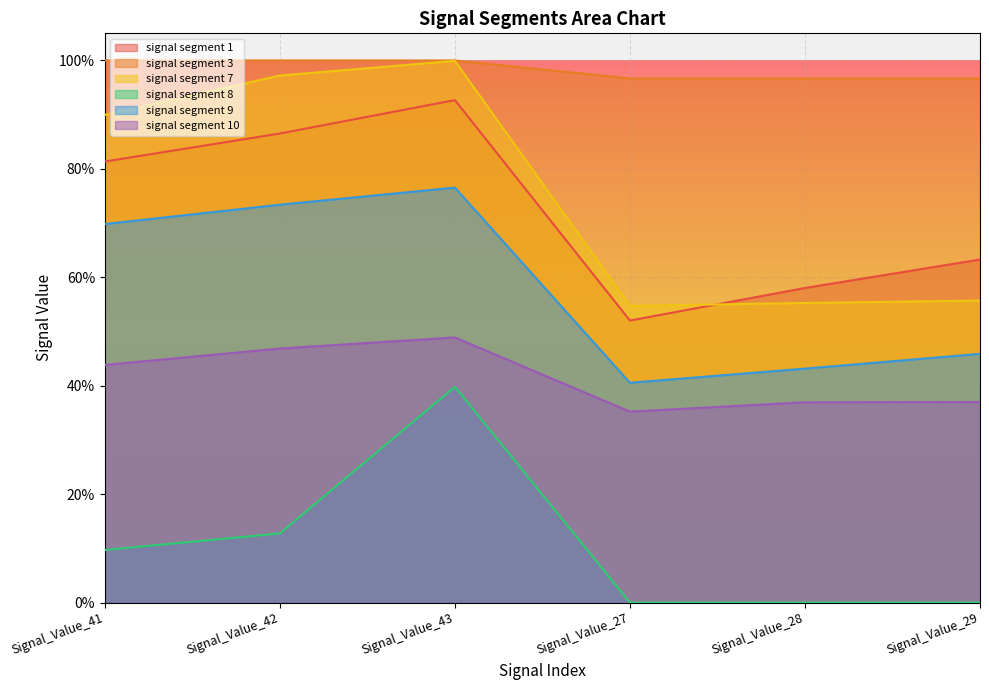

What is the total value across all series at Signal_Value_29?

3.0